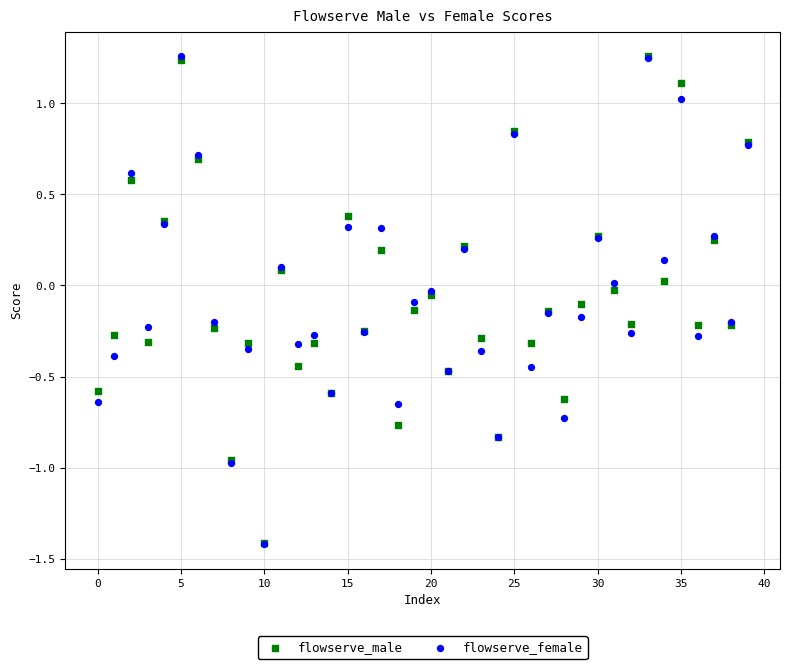

What are all the series names shown in the legend?

flowserve_male, flowserve_female